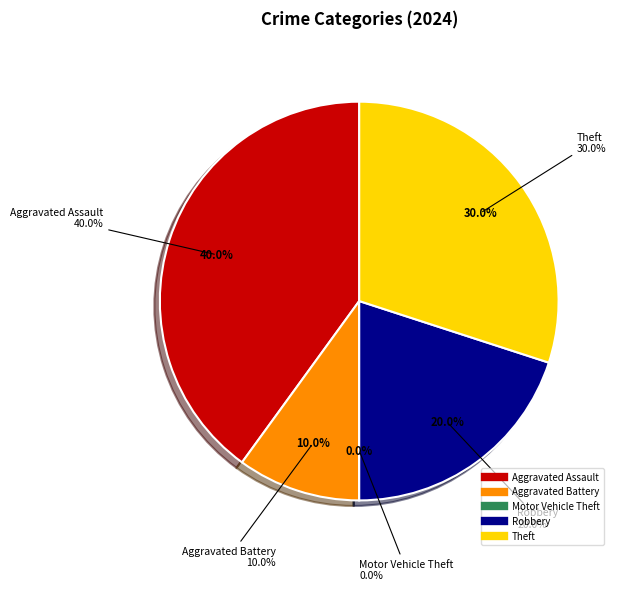

To the nearest percent, what is the difference between the Aggravated Assault and Aggravated Battery slice percentages?

30%